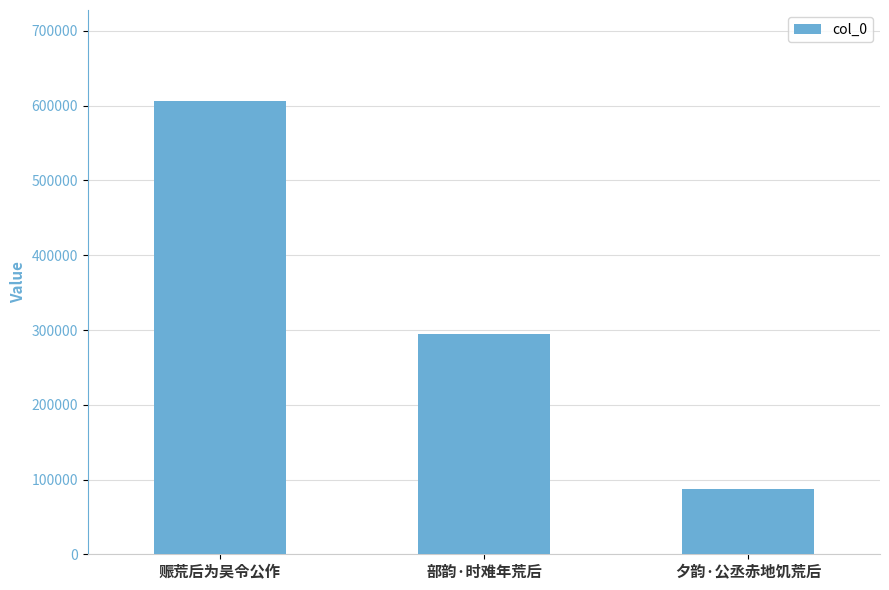

Approximately how many times larger is the value at 夕韵·公丞赤地饥荒后 compared to 赈荒后为吴令公作?

0.1